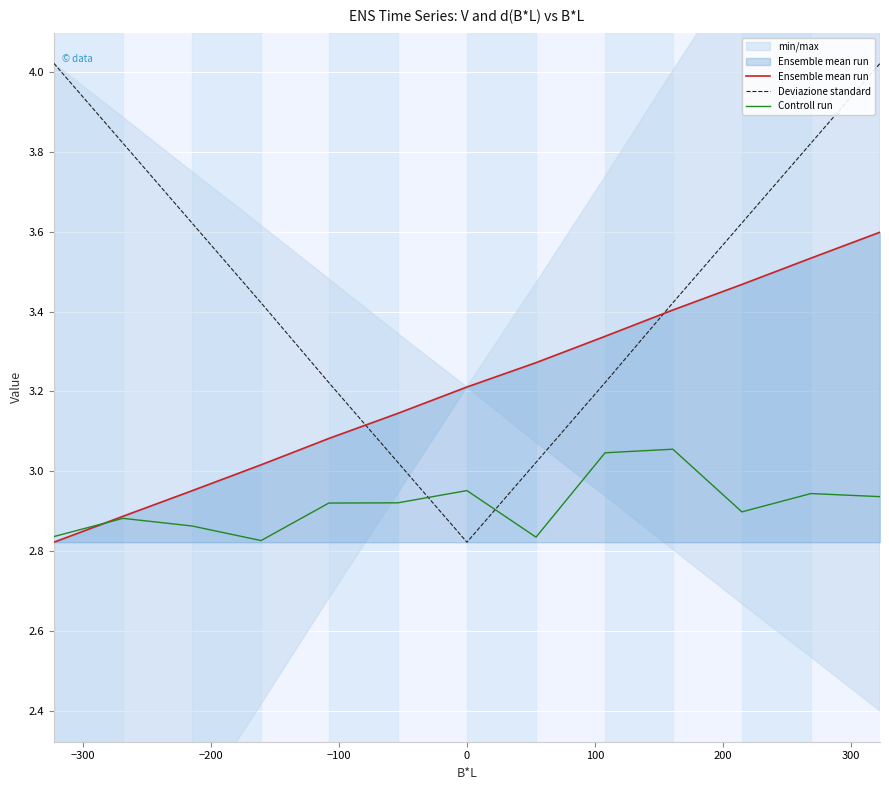

What is the maximum value shown in the chart?

4.0